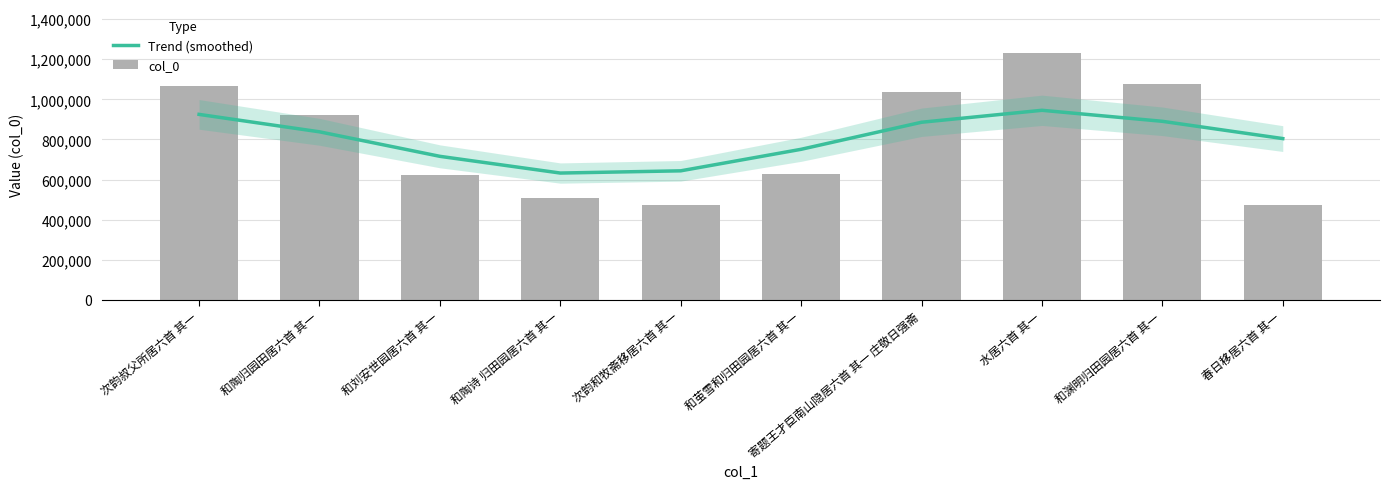

What is the approximate value of col_0 at 次韵和牧斋移居六首 其一?

471062